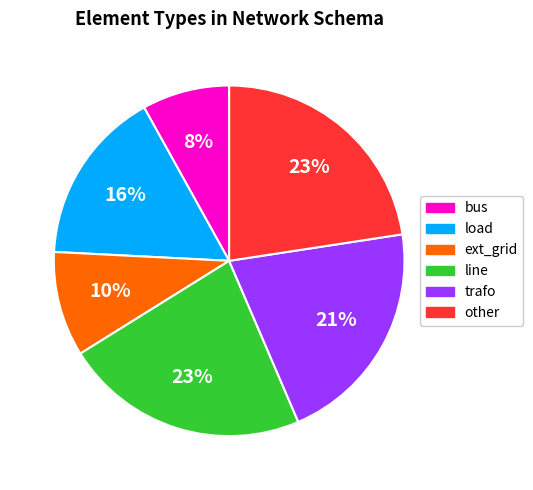

The trafo slice represents 21% of the pie. True or false?

True